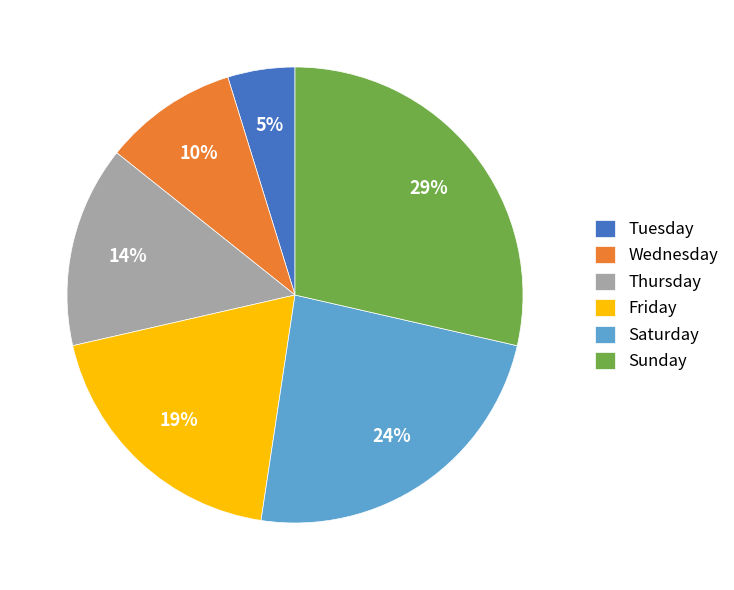

Which has a higher value, Sunday or Thursday?

Sunday